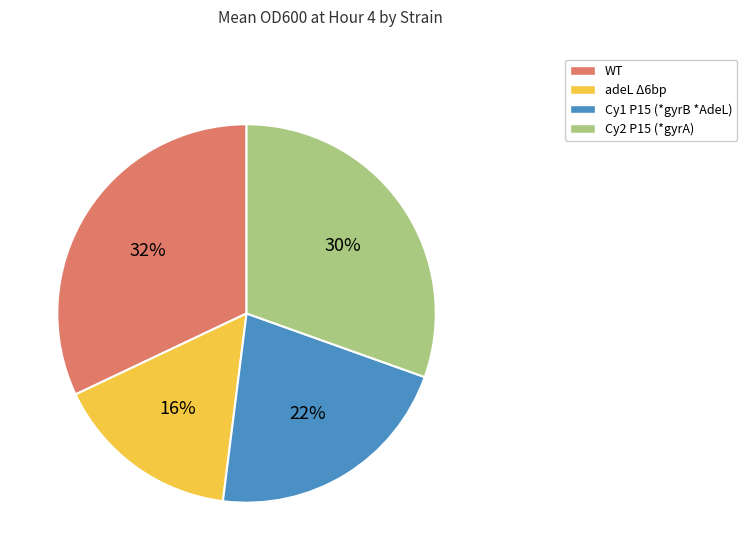

To the nearest percent, what percentage of the pie is adeL Δ6bp?

16%